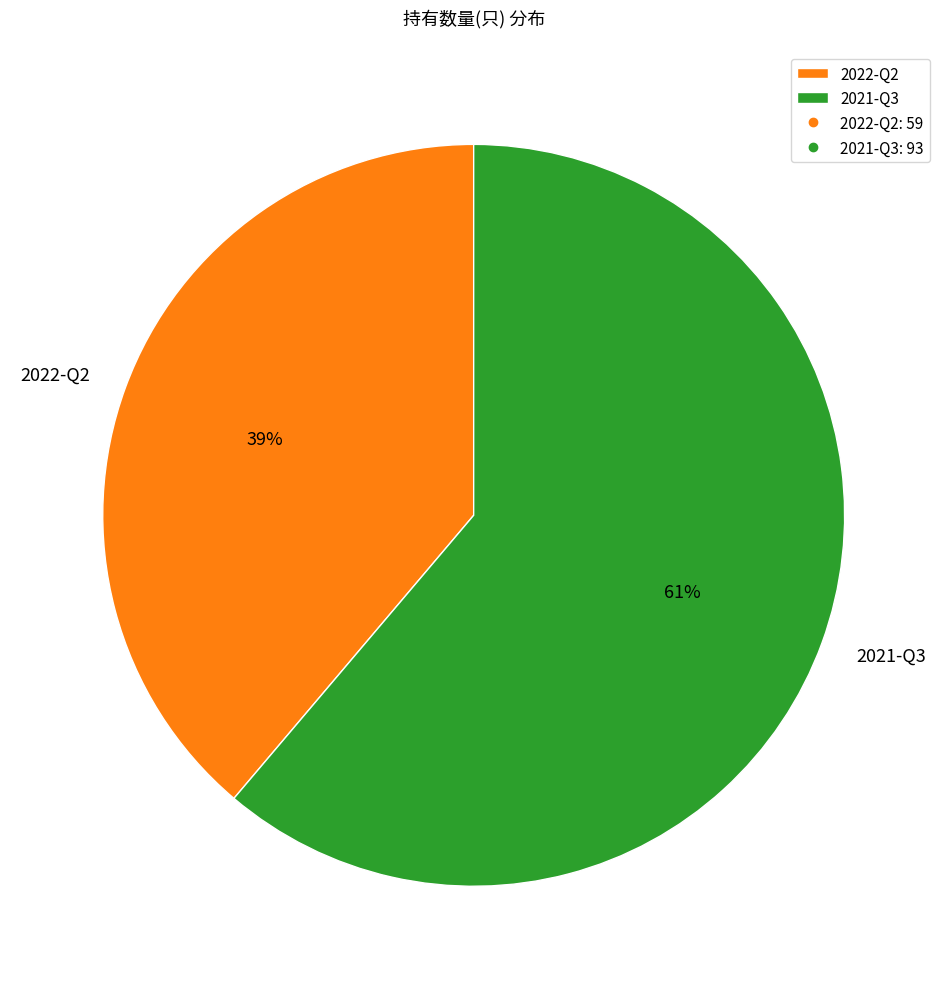

Between 2021-Q3 and 2022-Q2, which is larger?

2021-Q3